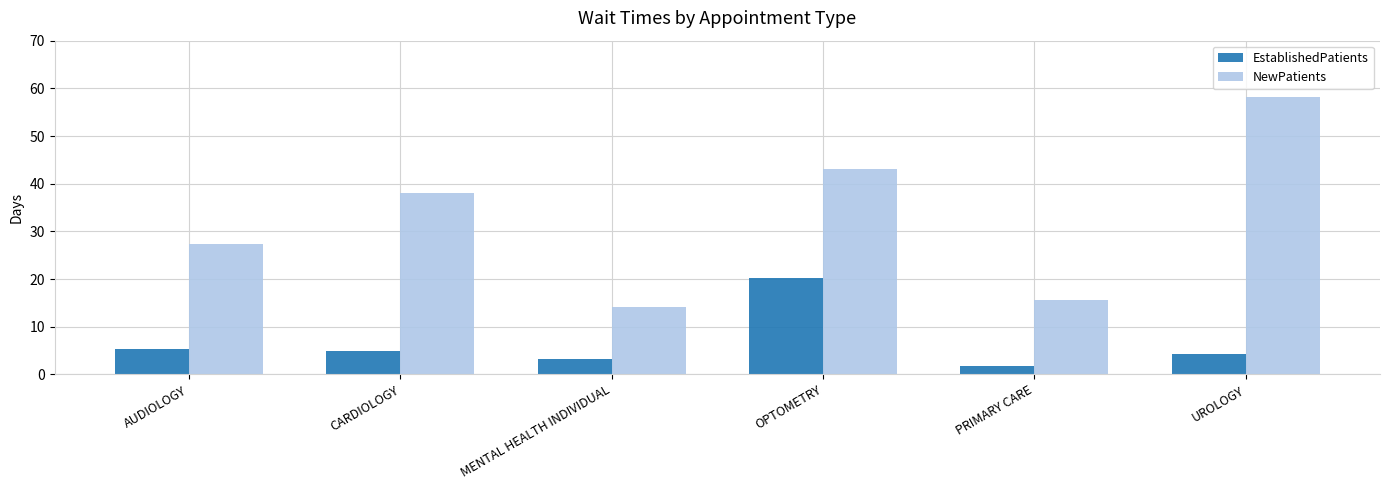

What is the approximate value of NewPatients at OPTOMETRY?

43.0